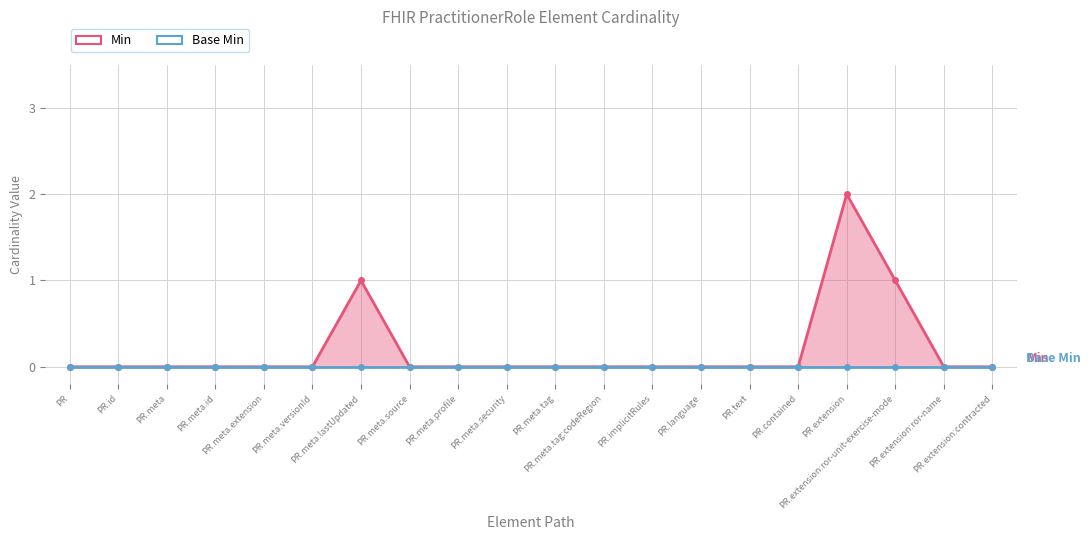

What position from the left is PR.meta.versionId?

6